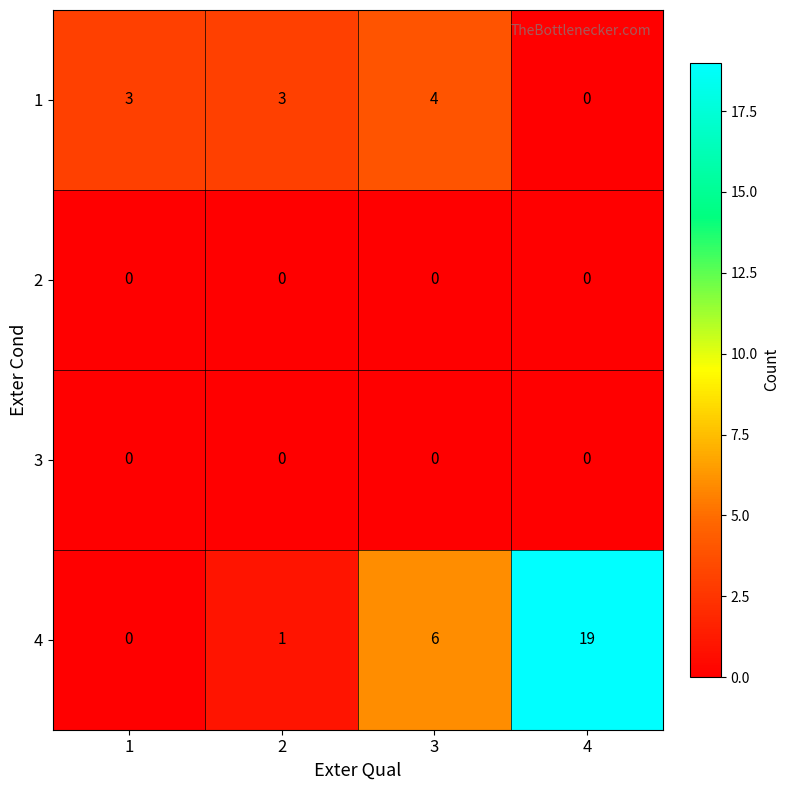

At how many categories does at least one series exceed 11?

1